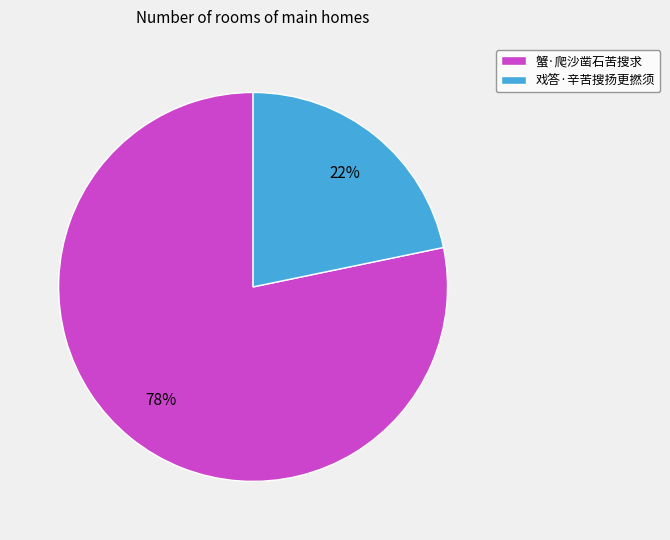

Do 戏答·辛苦搜扬更撚须 and 蟹·爬沙凿石苦搜求 together represent more than half of the pie?

Yes